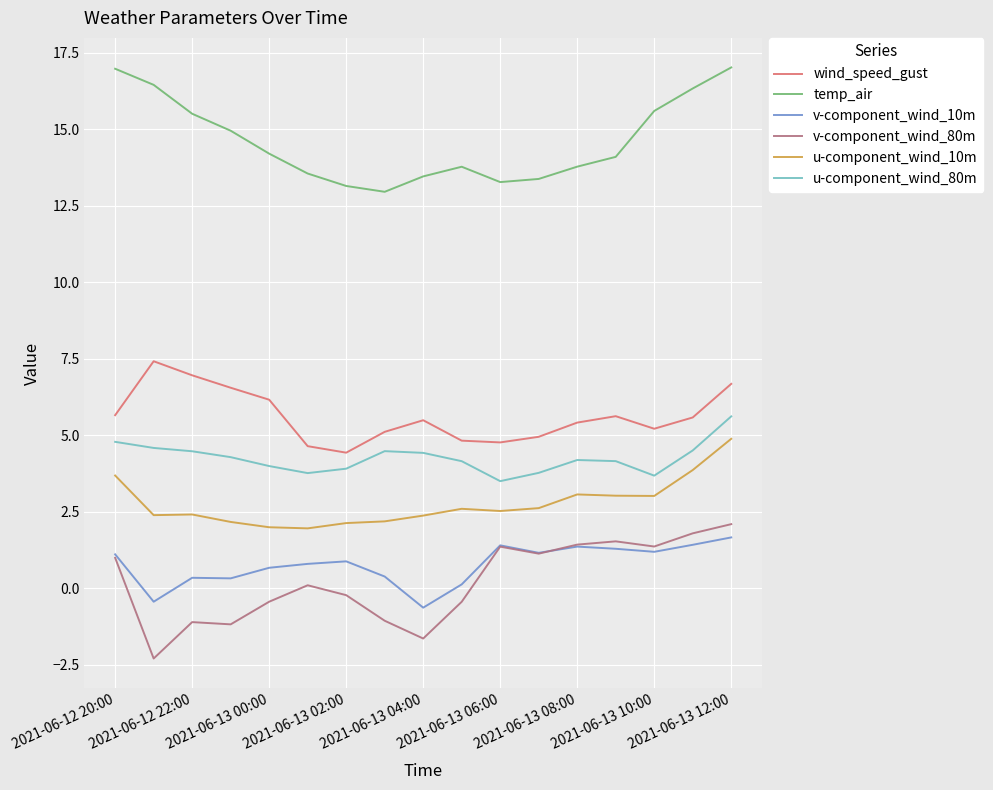

What is the highest value of the v-component_wind_10m series?

1.7